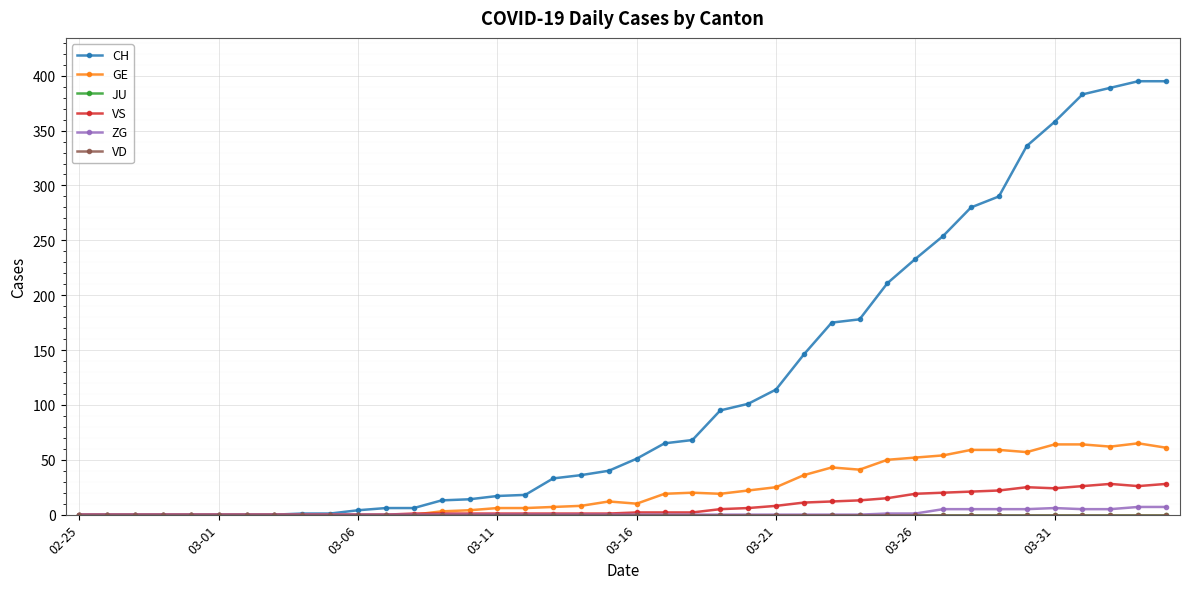

Where is JU nearest to the value 0?

02-25